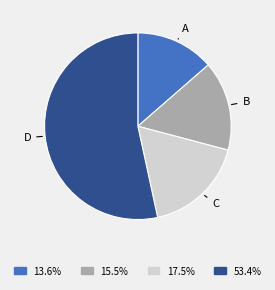

Is there any slice that represents more than half of the pie?

Yes